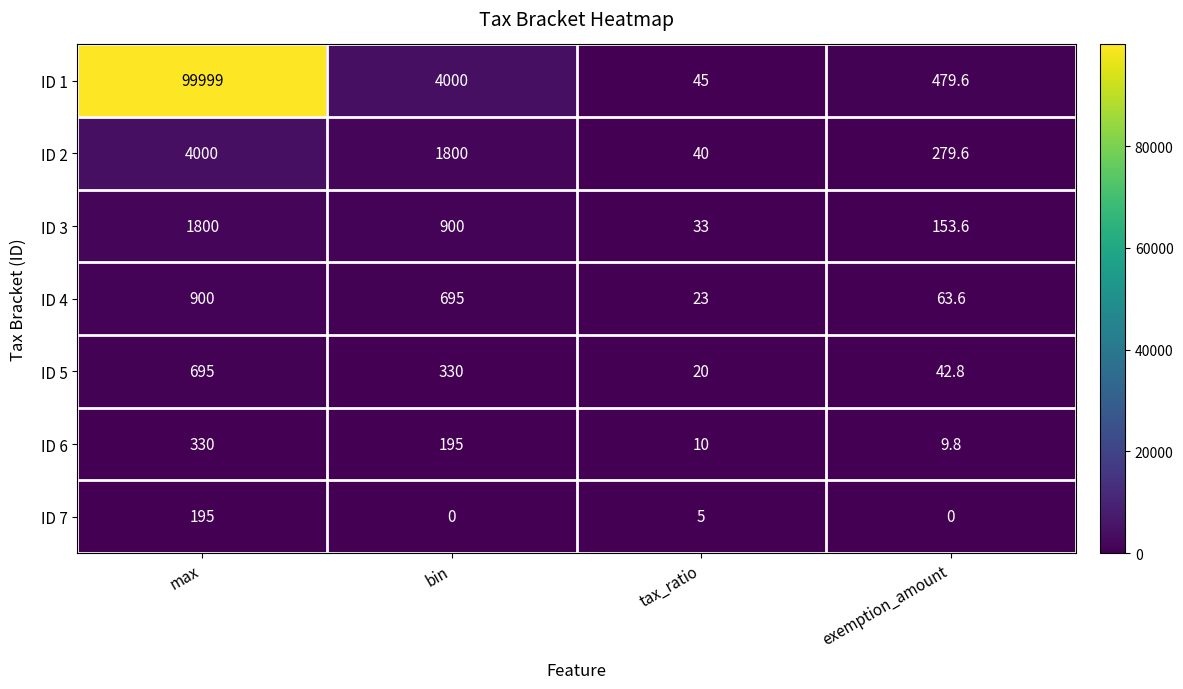

What is the greatest value displayed?

99999.0